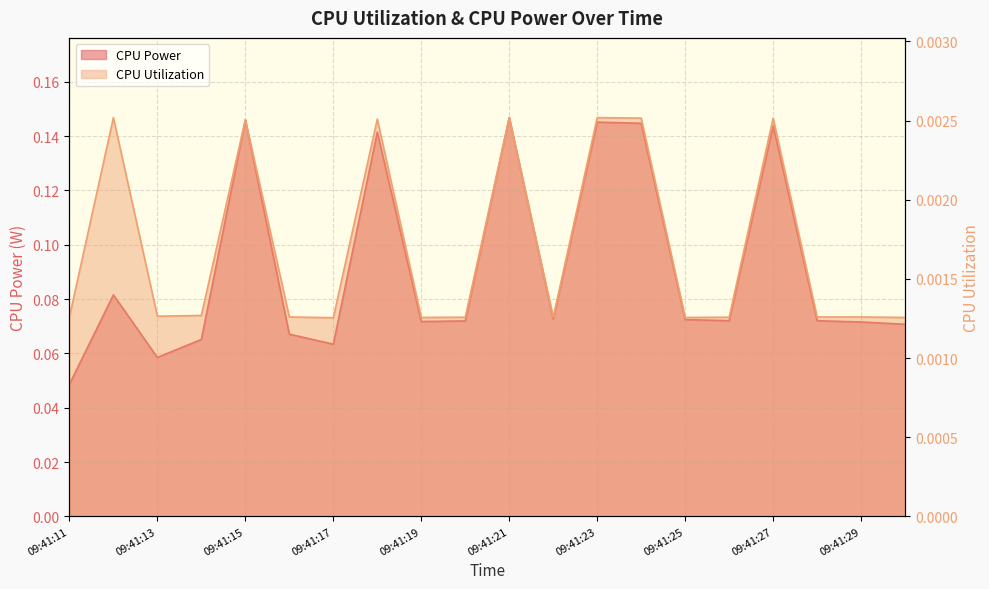

Rank the series by their maximum value, from lowest to highest.

CPU Utilization, CPU Power